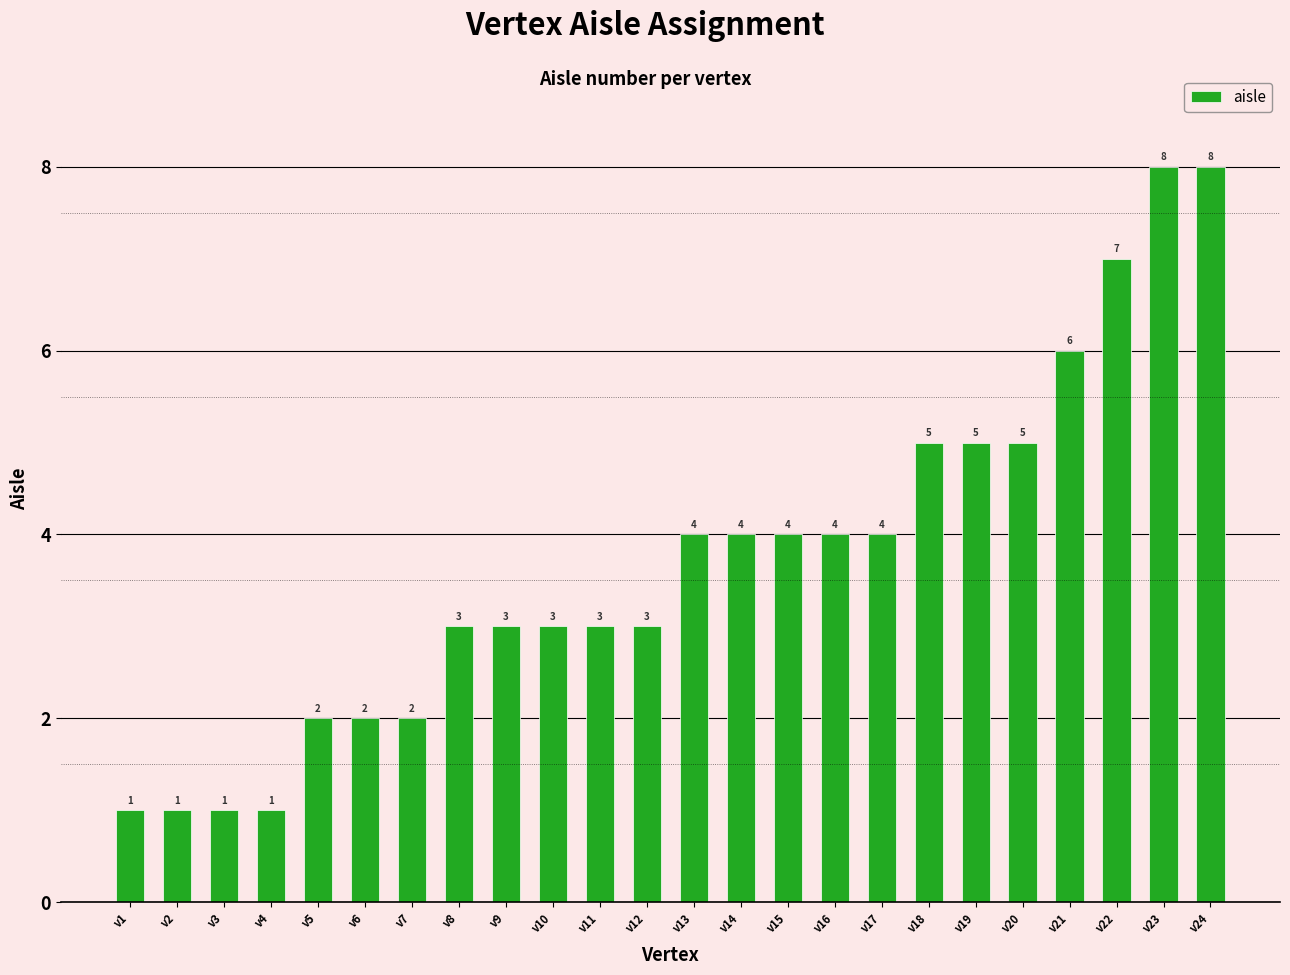

Reading right to left, transcribe all the data shown in this chart.

8	8	7	6	5	5	5	4	4	4	4	4	3	3	3	3	3	2	2	2	1	1	1	1